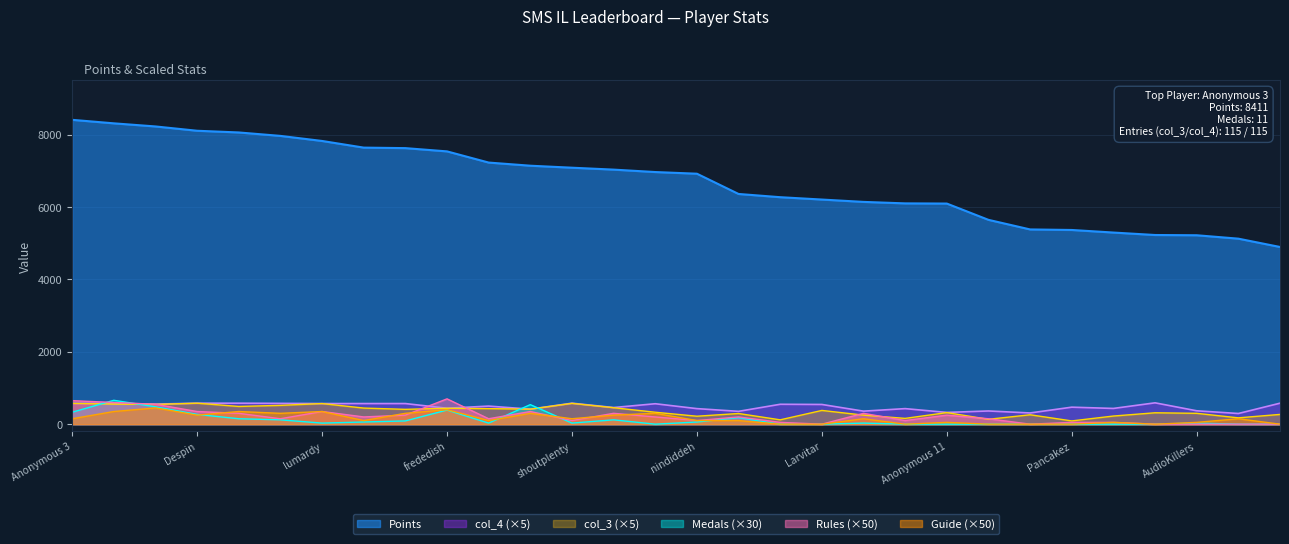

The value of Points at frededish is 7539. True or false?

True